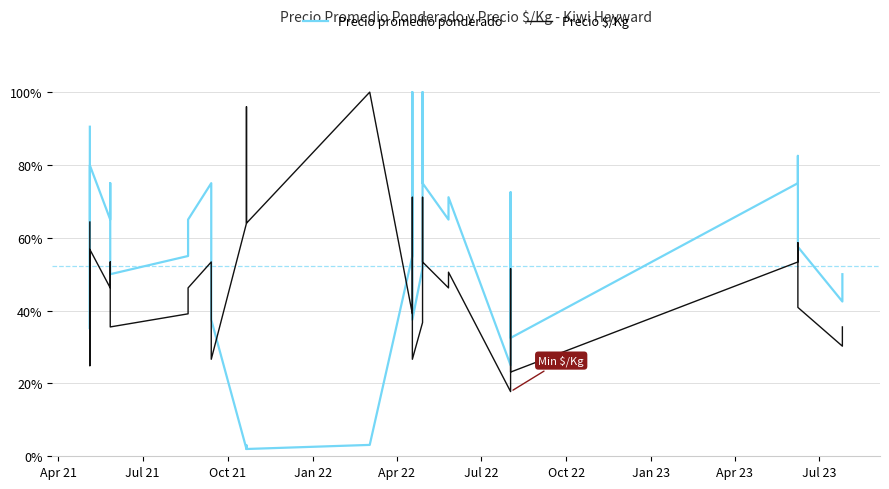

Reading left to right, transcribe all the data shown in this chart.

Precio promedio ponderado: 90.5	35.0	52.5	64.2	79.9	65.0	75.0	58.8	50.0	55.0	65.0	75.0	50.0	37.5	2.0	2.5	2.5	3.0	2.0	3.1	55.0	62.5	100.0	37.5	51.7	62.5	100.0	75.0	65.0	71.1	25.0	40.9	72.5	32.5	75.0	82.5	66.2	57.5	42.5	50.0
Precio \$/Kg: 64.3	24.9	37.4	45.7	56.8	46.2	53.4	41.8	35.5	39.1	46.2	53.4	35.5	26.6	64.0	80.0	80.0	96.0	64.0	100.0	39.1	44.5	71.1	26.6	36.7	44.5	71.1	53.4	46.2	50.6	17.8	29.1	51.5	23.1	53.4	58.6	47.1	40.9	30.2	35.5